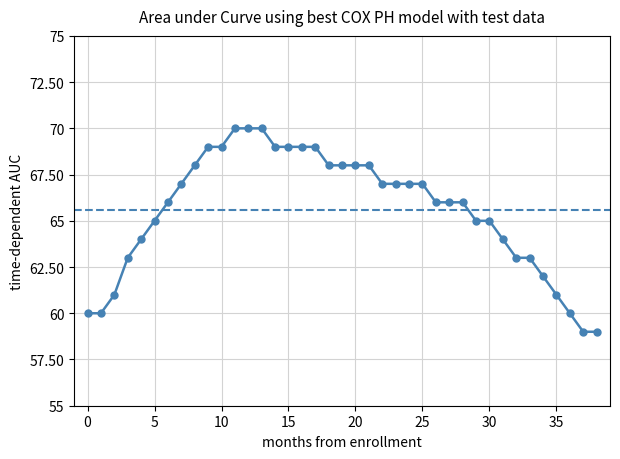

How many data points does each series have?

39